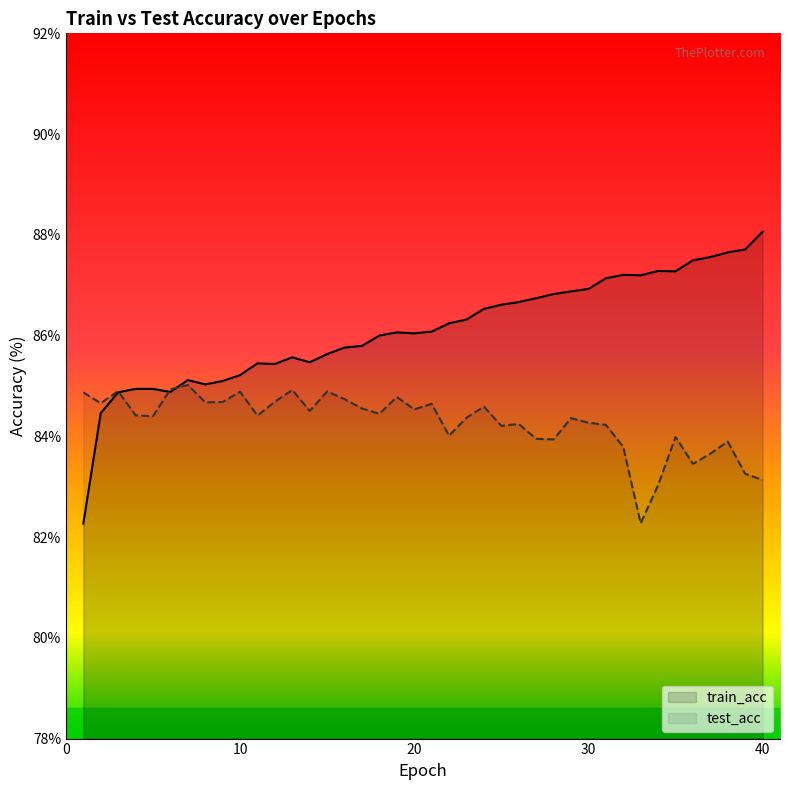

What is the difference between the test_acc values at 2 and 39?

1.4